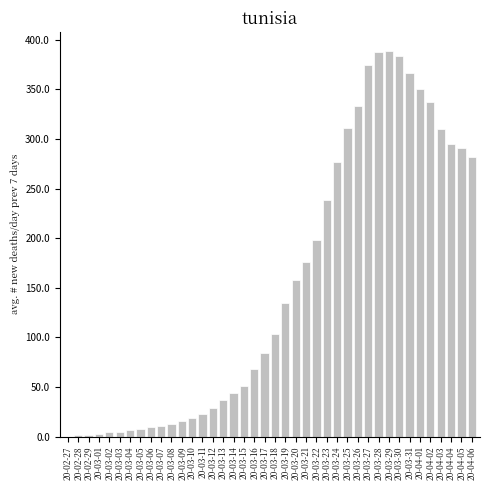

What is the maximum value shown in the chart?

388.6